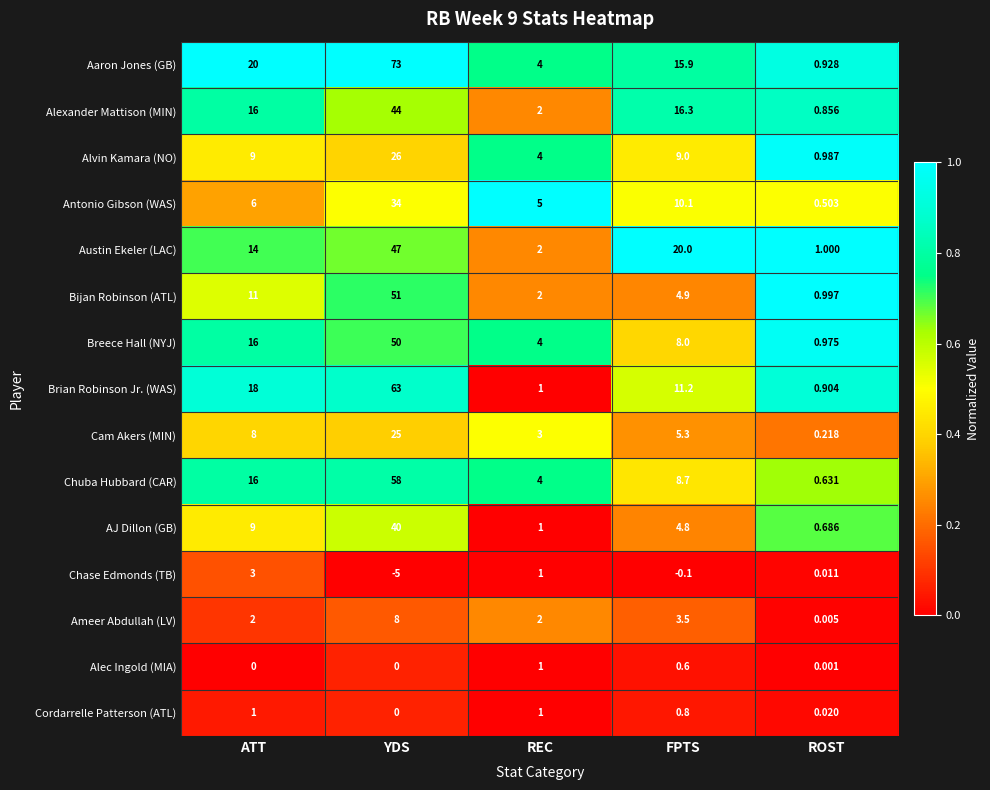

At which category does the chart reach its minimum across all series?

YDS